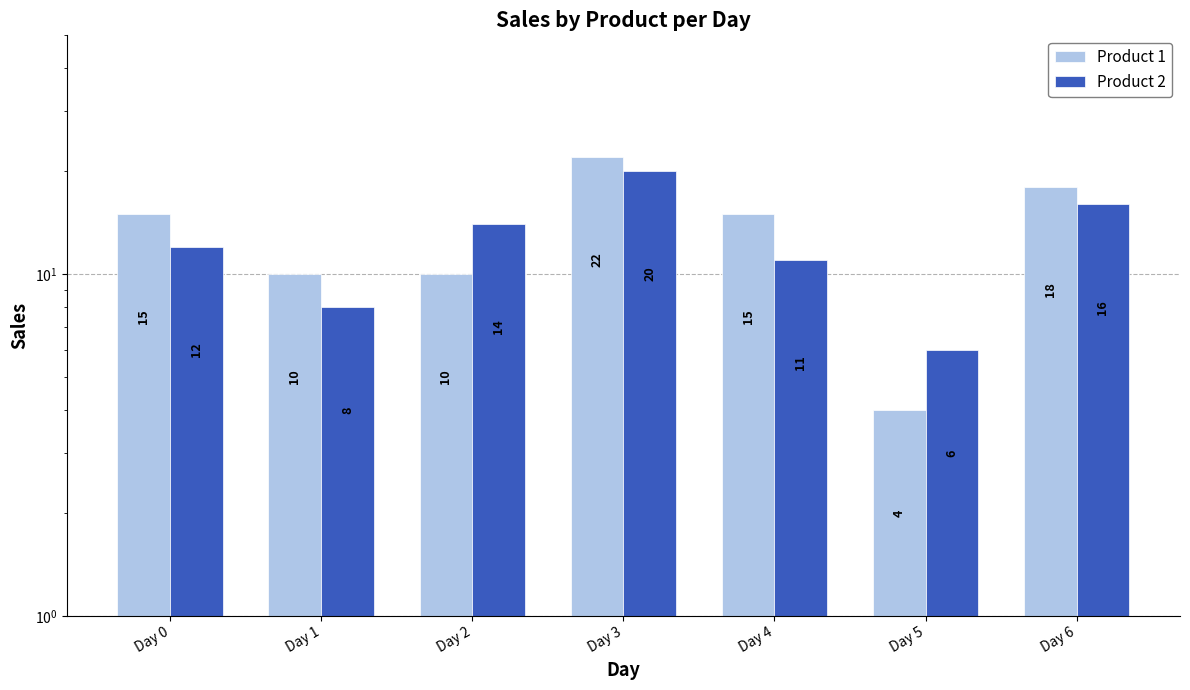

What is the value of the Product 1 bar at the 3rd from the left?

10